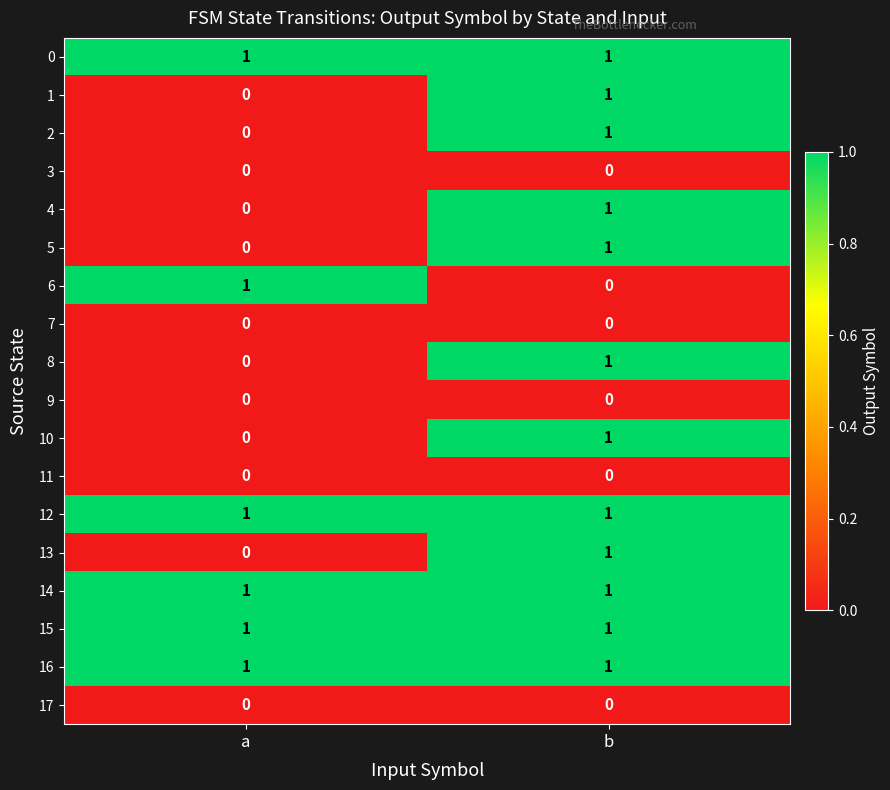

At which category is the sum across all series the highest?

b